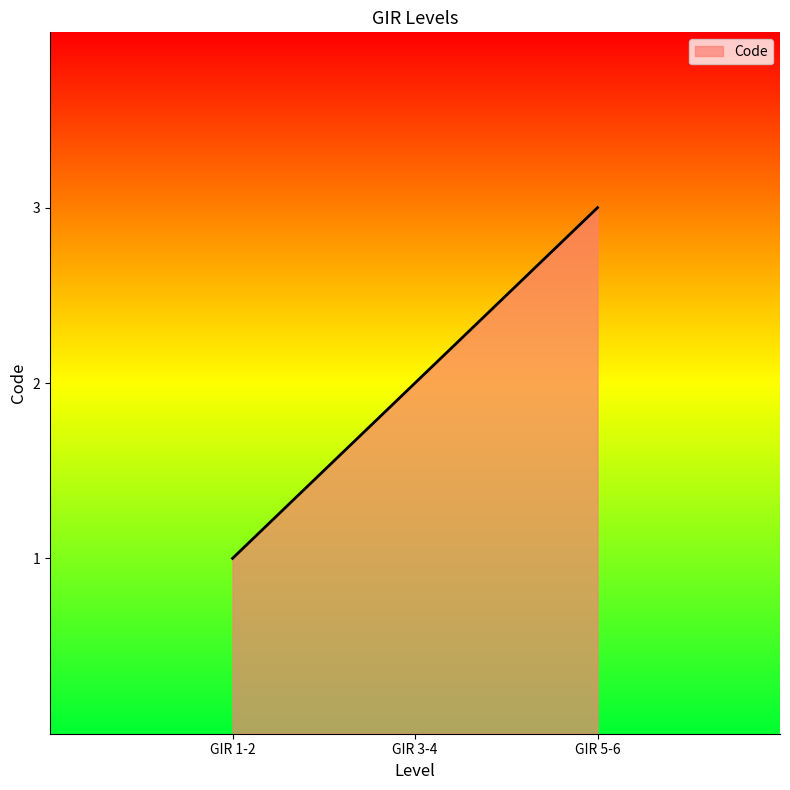

Reading left to right, what are all the values shown in this chart?

1	2	3